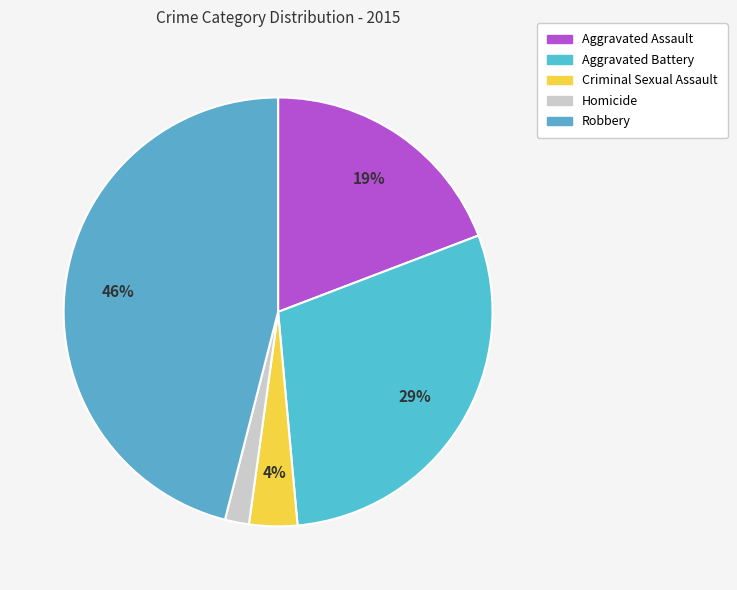

Is Criminal Sexual Assault the majority of the pie?

No